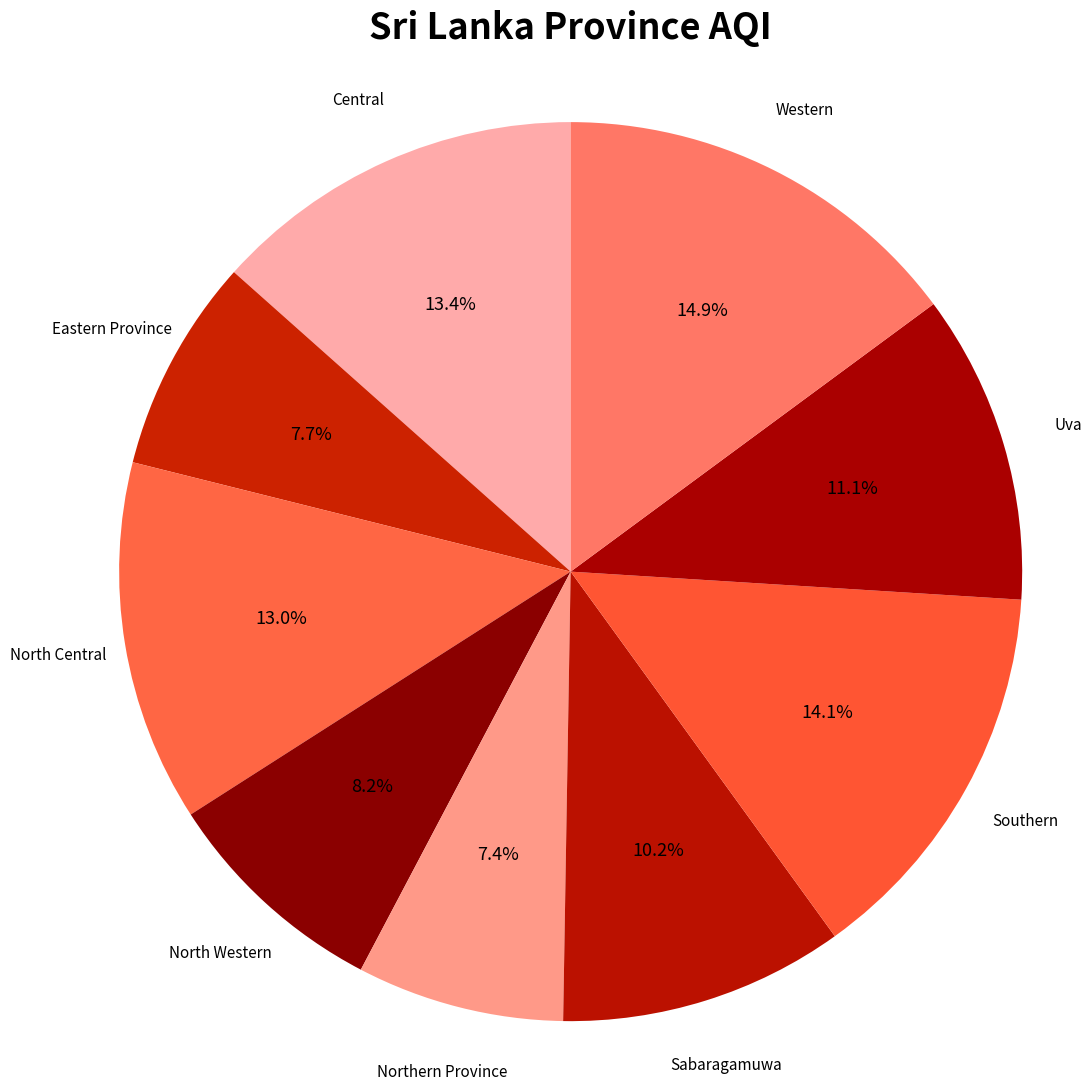

Is it true that Sabaragamuwa is 10% of the pie?

True